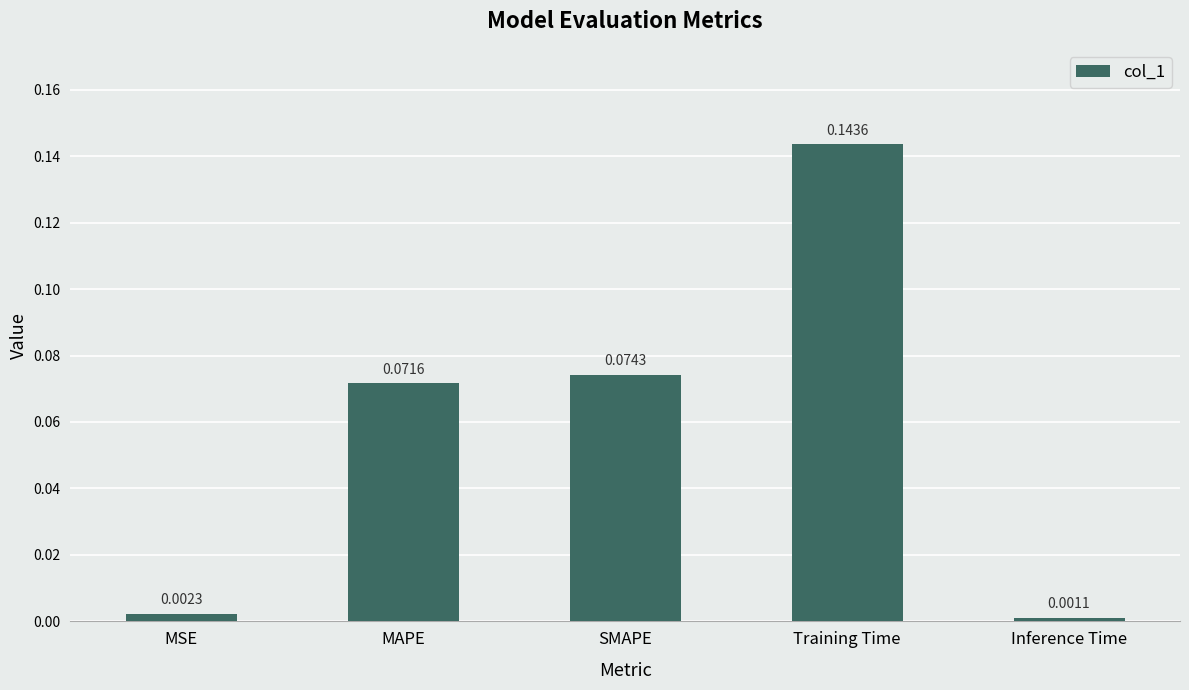

Does the chart contain stacked bars?

No